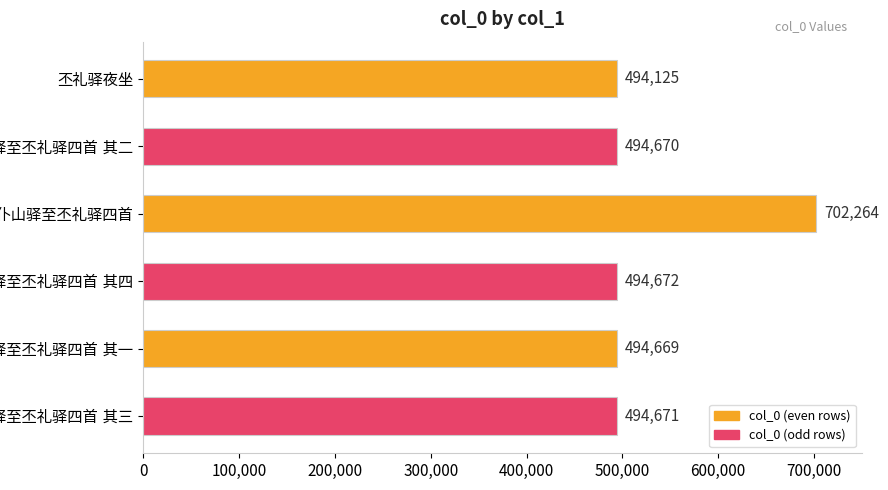

What is the difference between the maximum and minimum values?

208139